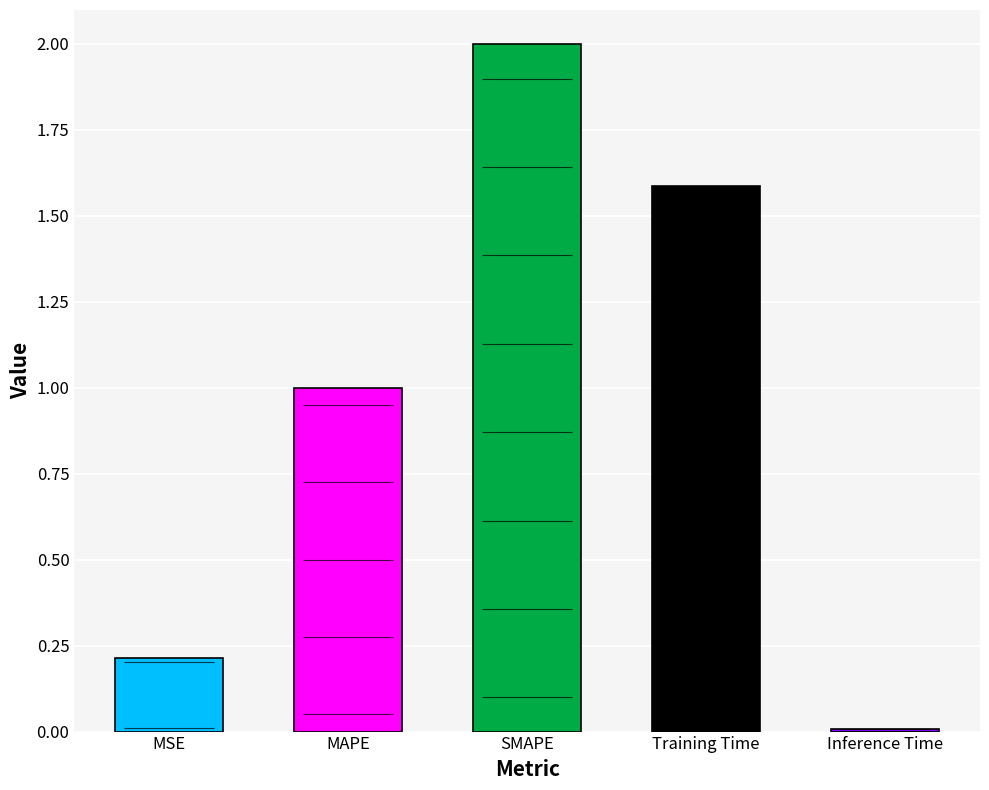

List the labels in order of value, largest first.

SMAPE, Training Time, MAPE, MSE, Inference Time